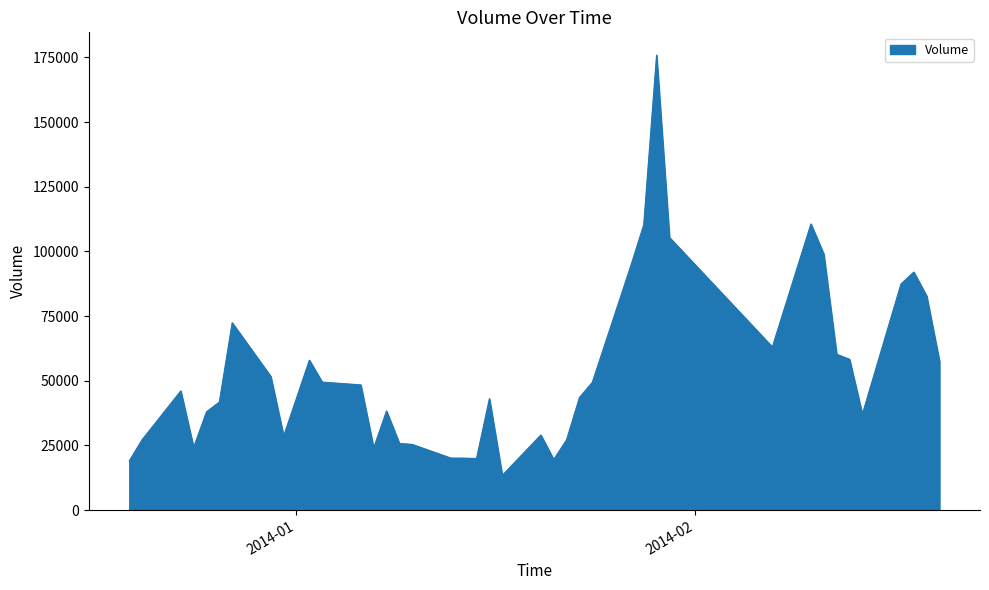

What is the maximum value shown in the chart?

175897